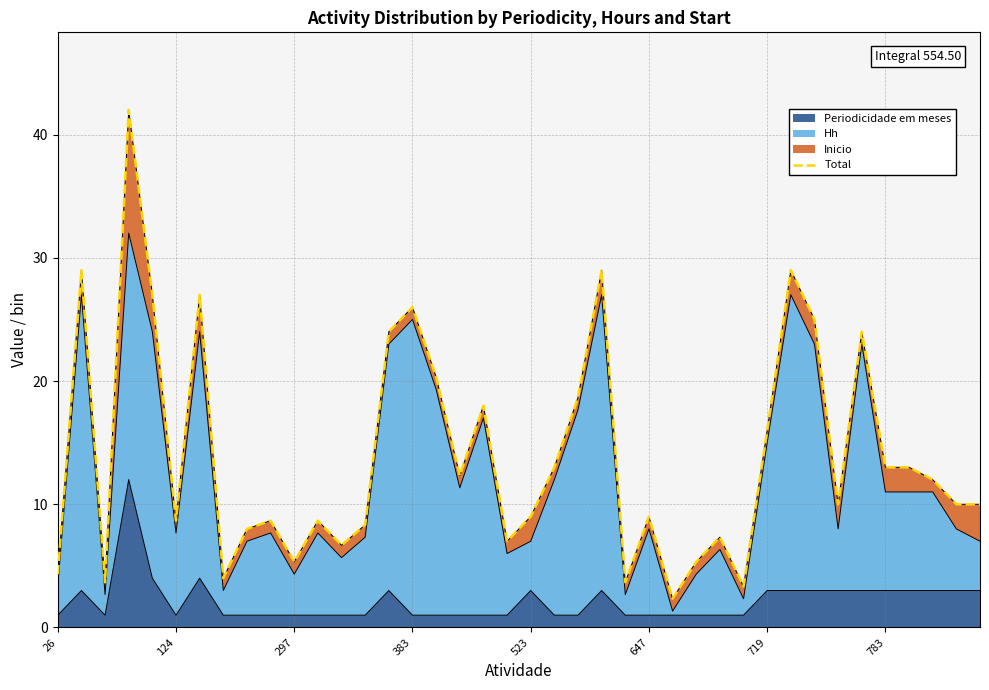

Where is the data nearest to the value 22?

16